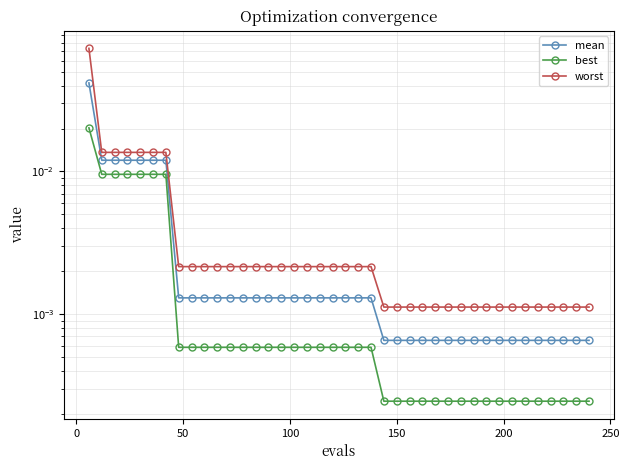

True or false: mean and worst cross at least once.

False